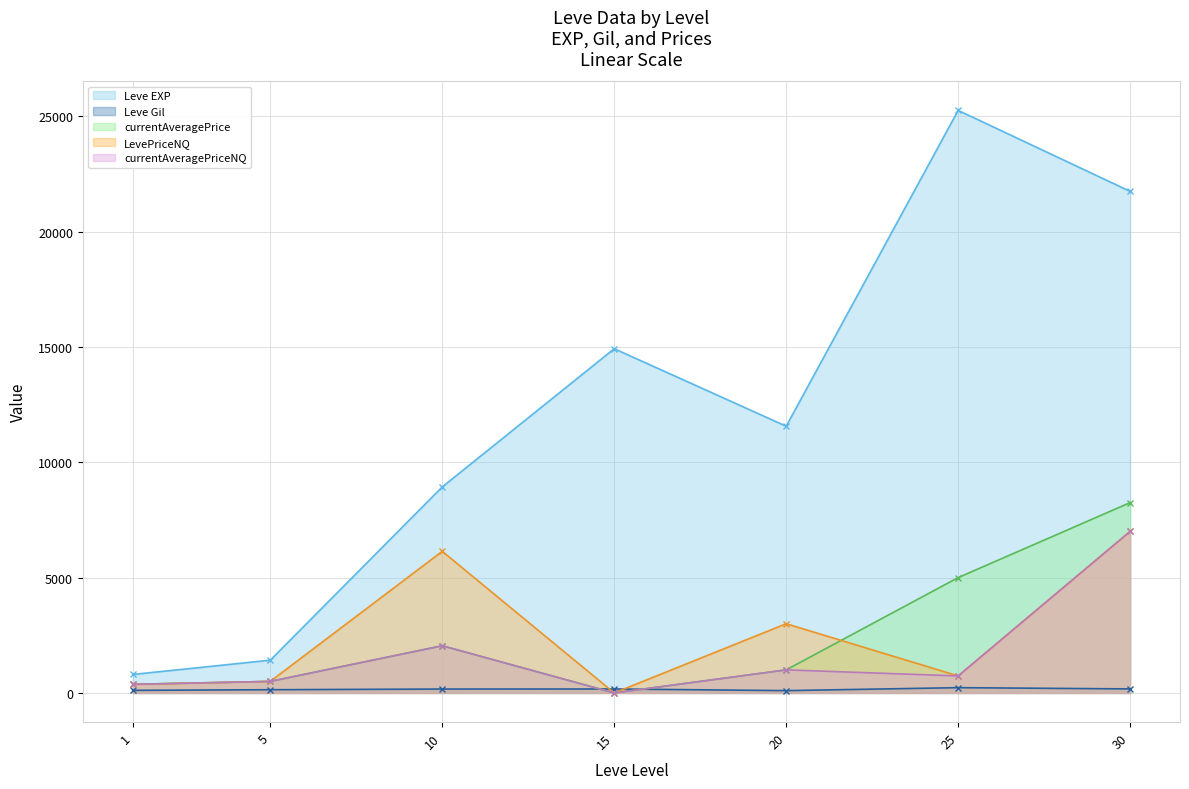

What is the greatest value displayed?

25250.0